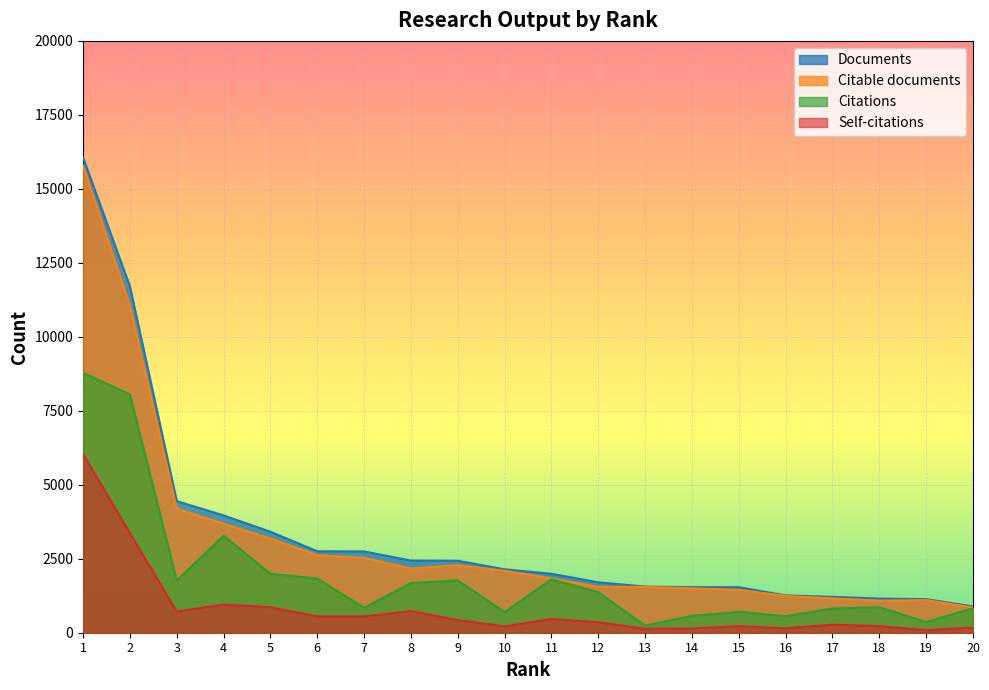

What is the value of the Citable documents point at the 2nd from the left?

11039